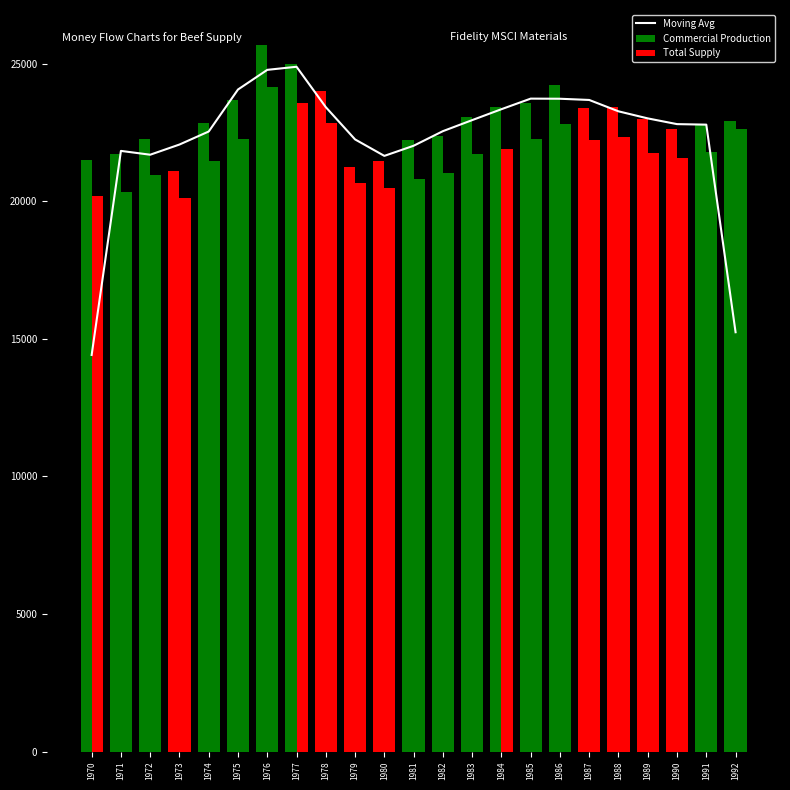

Rank the series by their maximum value, from lowest to highest.

Total Supply, Moving Avg, Commercial Production